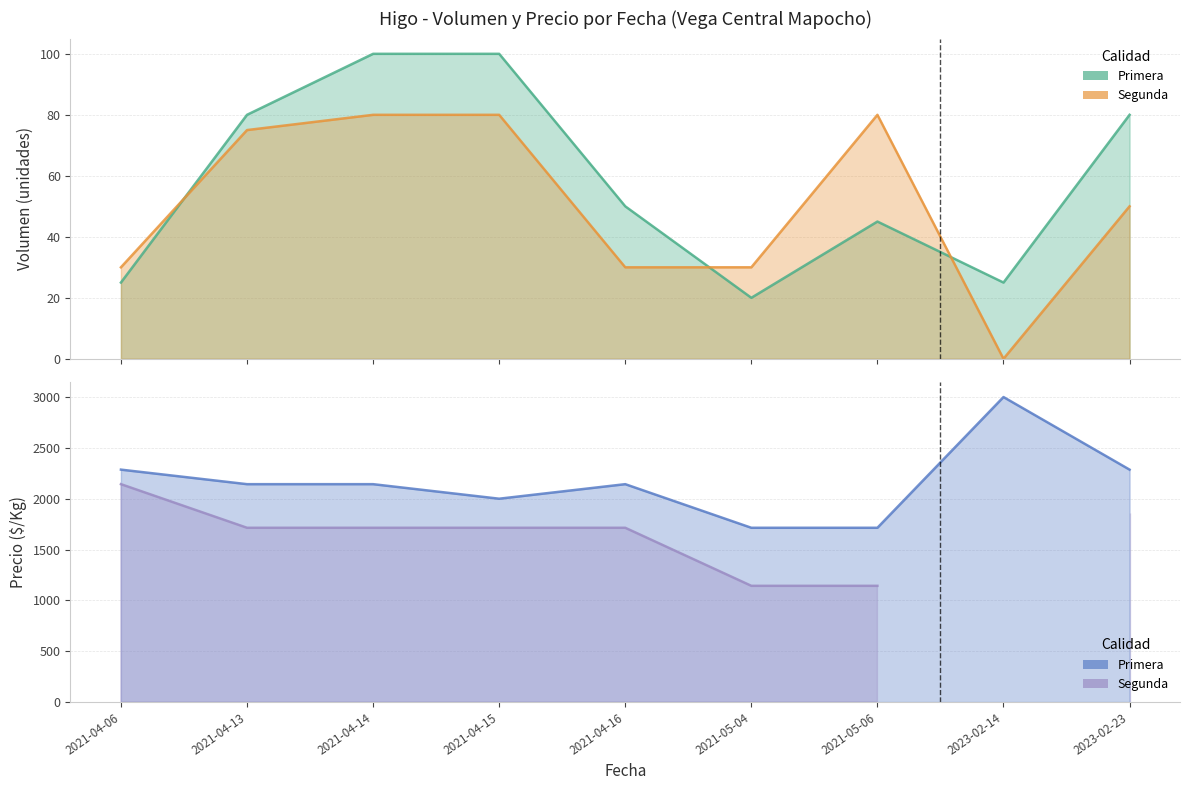

True or false: Primera - Volumen has a value of 25.0 at 2023-02-14.

True